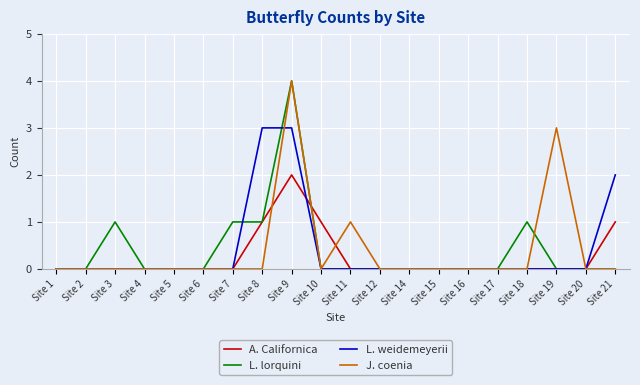

Is the value of L. weidemeyerii at Site 21 greater than the value of L. lorquini at Site 8?

Yes